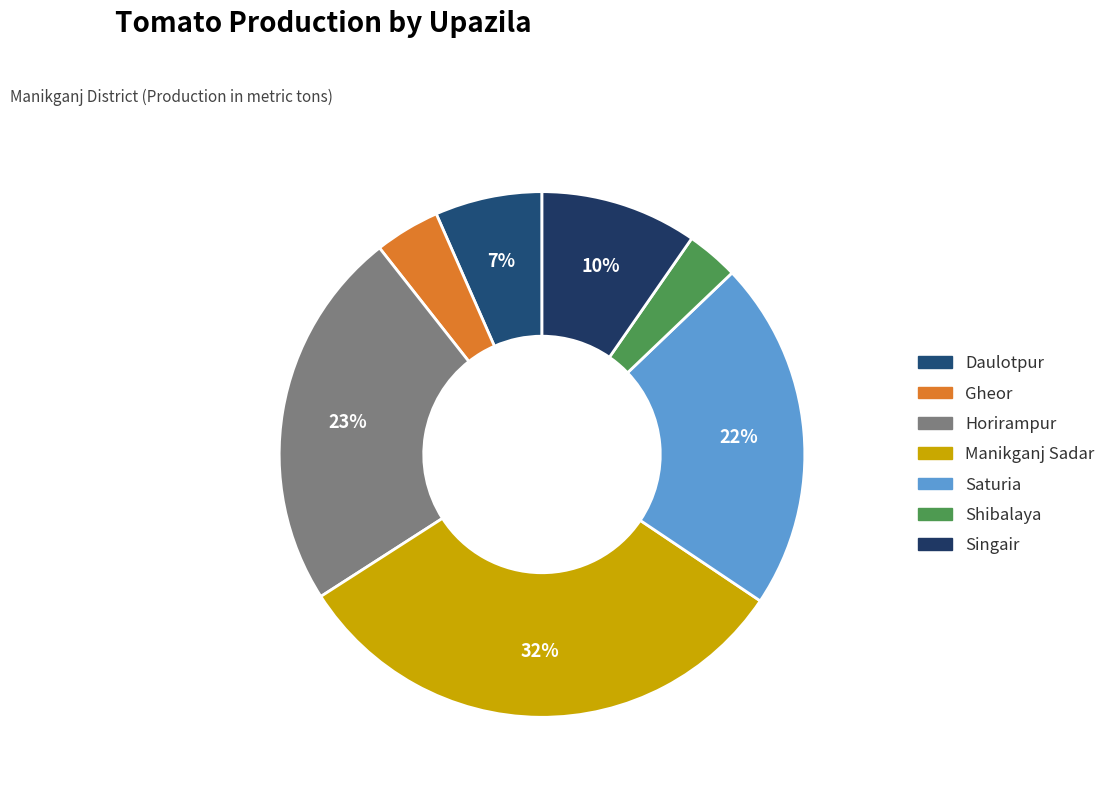

Rank the categories by value from lowest to highest.

Shibalaya, Gheor, Daulotpur, Singair, Saturia, Horirampur, Manikganj Sadar